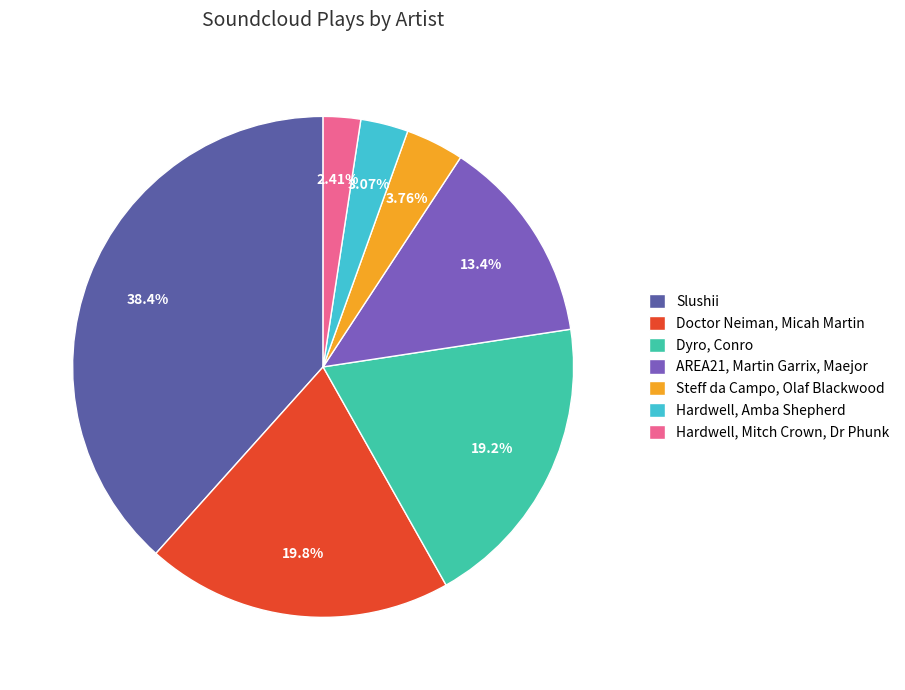

How many slices are in this pie chart?

7